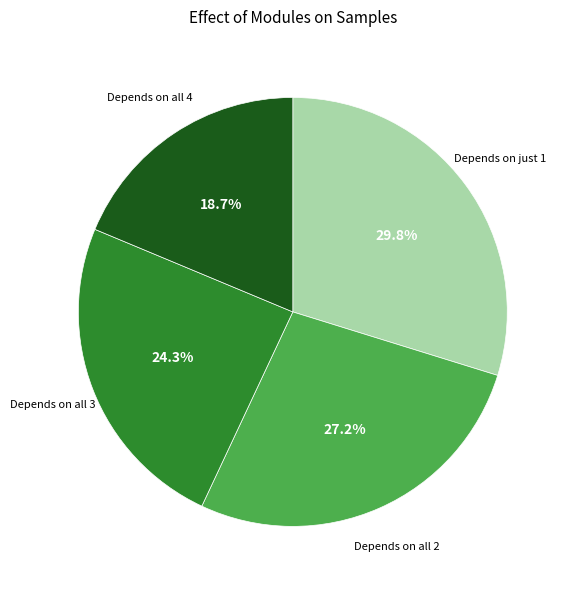

Combined, do Depends on all 4 and Depends on just 1 account for over 50%?

No